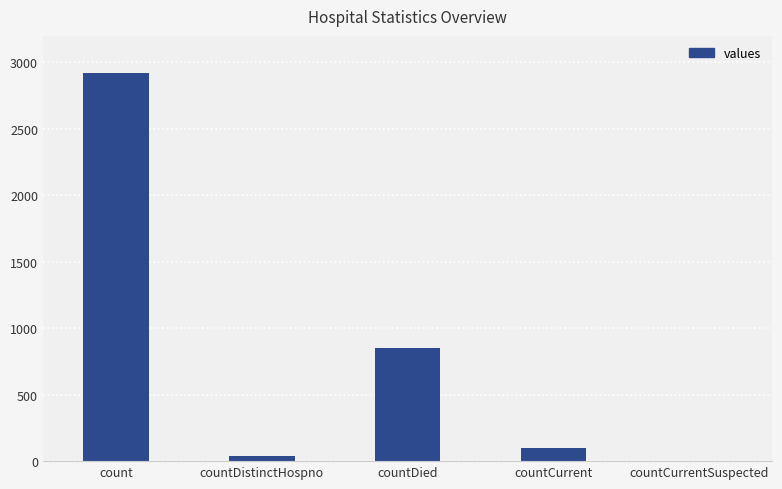

What is the ratio of the value at countDied to the value at count?

0.3